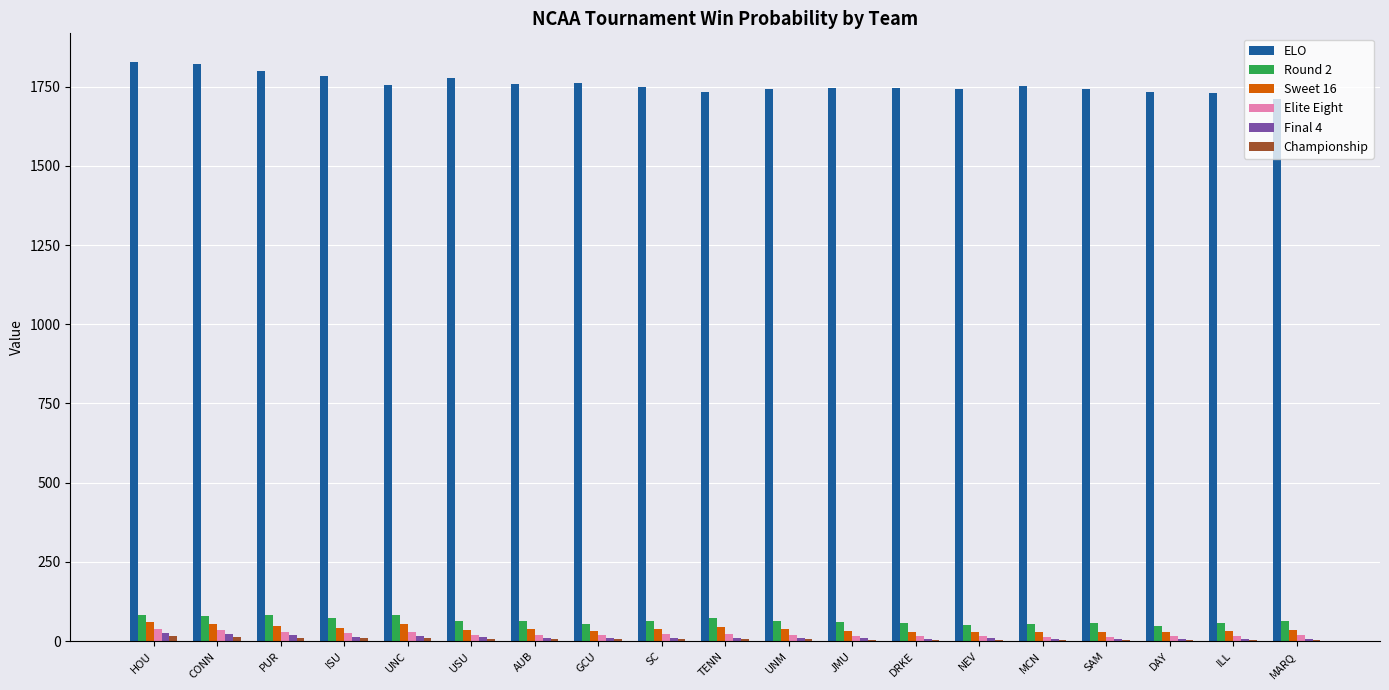

Which series has the largest total across all categories?

ELO